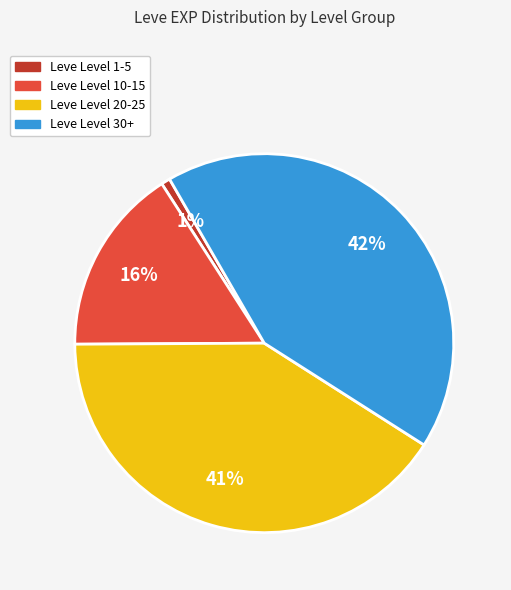

Is there any slice that represents more than half of the pie?

No